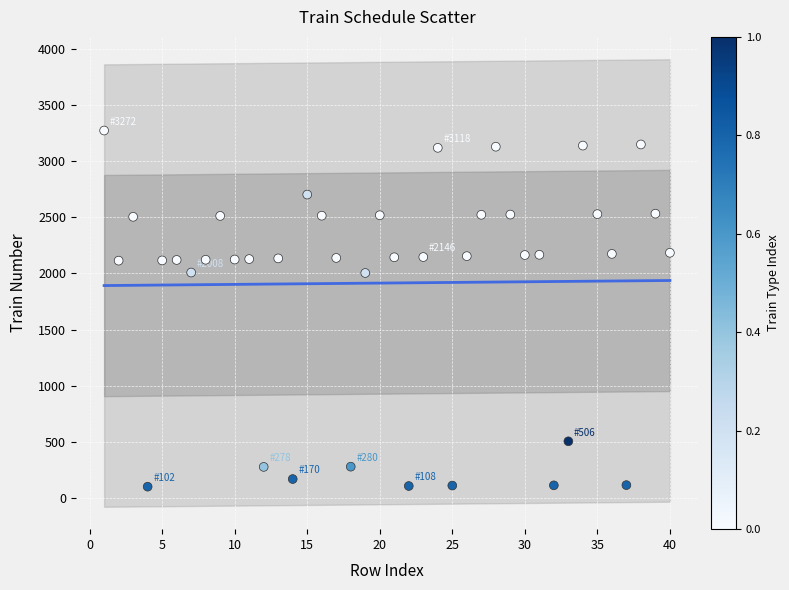

What is the range of X values (max minus min)?

39